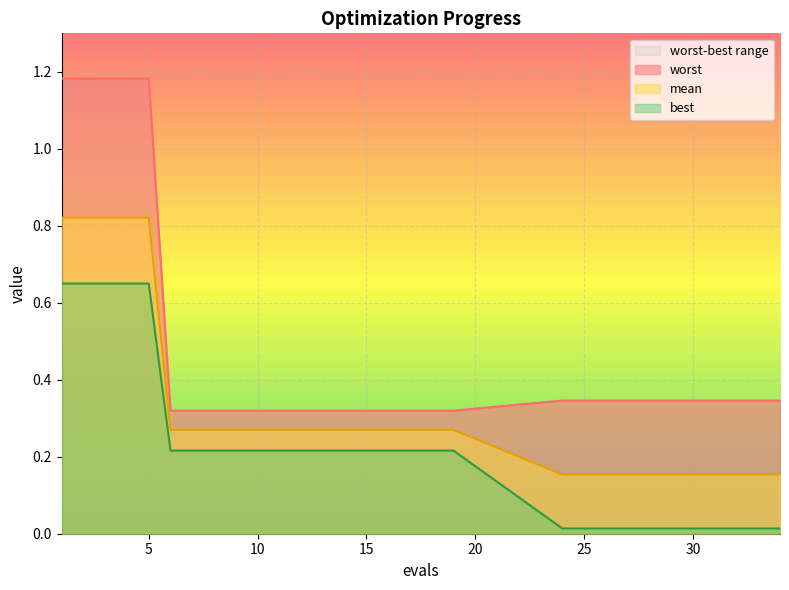

What is the value of the best point at the 7th from the left?

0.2